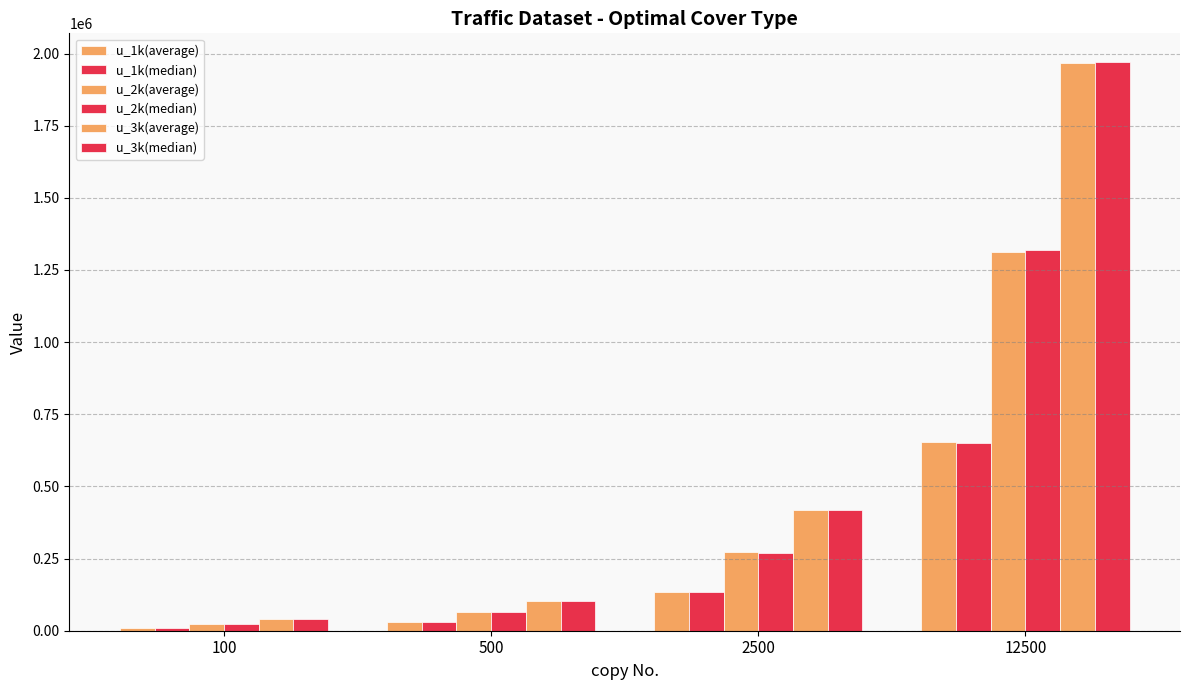

Reading right to left, transcribe all the data shown in this chart.

u_1k(average): 12500=652450.0	2500=133192.7	500=29278.3	100=8522.3
u_1k(median): 12500=649302.0	2500=133530.0	500=29128.0	100=8425.0
u_2k(average): 12500=1313247.0	2500=271529.0	500=64068.7	100=22691.7
u_2k(median): 12500=1318458.0	2500=270956.0	500=63897.0	100=22774.0
u_3k(average): 12500=1968773.0	2500=417707.0	500=103630.3	100=41833.3
u_3k(median): 12500=1971454.0	2500=418082.0	500=103638.0	100=41904.0